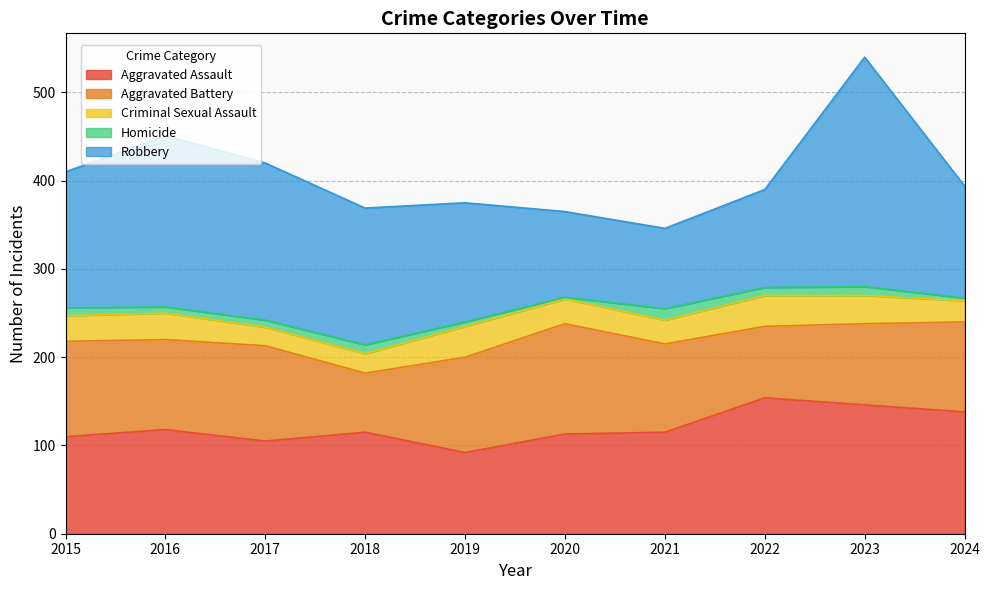

Between 2016 and 2024, which is larger?

2024